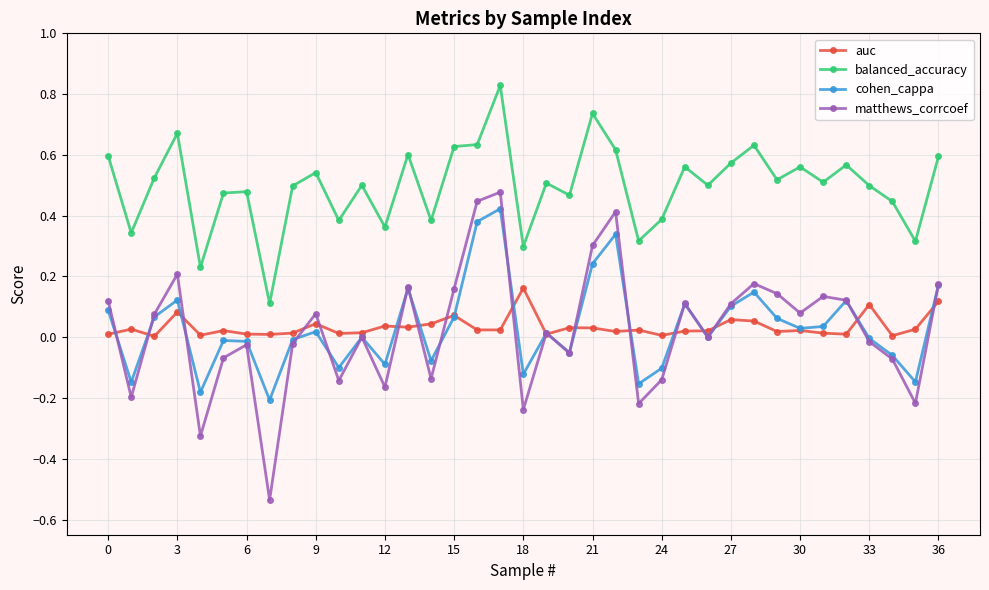

True or false: auc has more than 1 points higher than both neighbors.

True